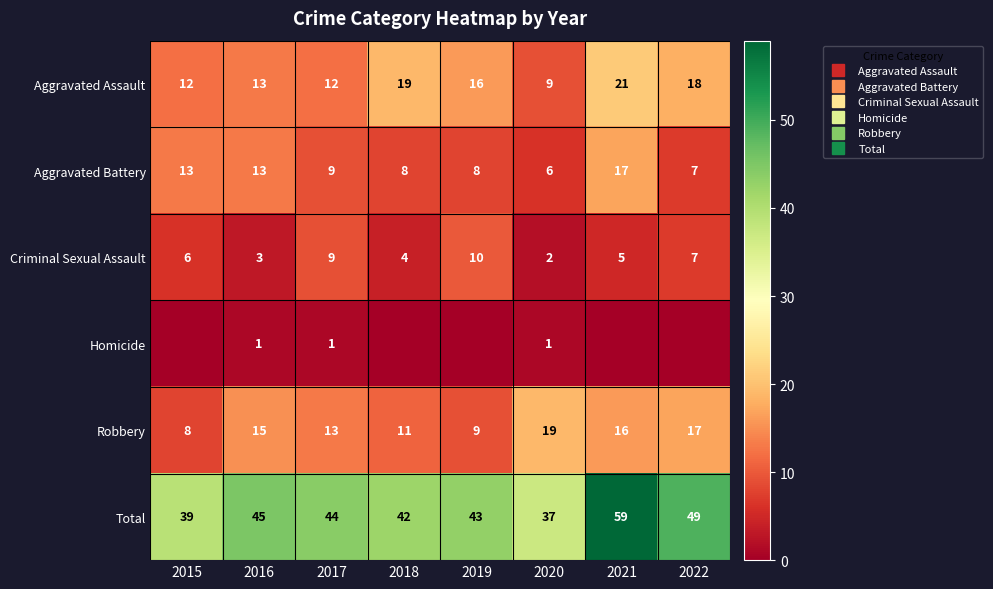

List the series in order of their peak value, highest first.

Total, Aggravated Assault, Robbery, Aggravated Battery, Criminal Sexual Assault, Homicide